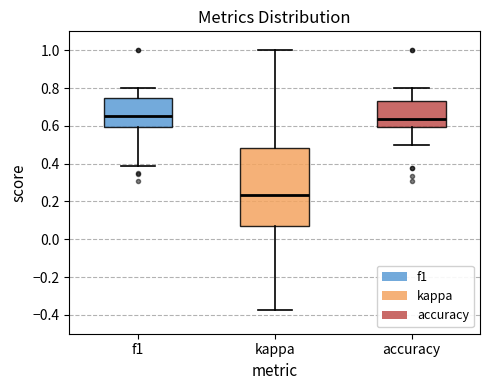

Reading left to right, transcribe this box plot: for each box, give where its median line is, the range the box spans, and where its two whiskers end, as read against the y-axis. The values are not printed on the chart, so give them approximately, as read against the axis.

f1: median 0.66, box 0.60 to 0.74, whiskers 0.38 to 0.80
kappa: median 0.24, box 0.06 to 0.48, whiskers -0.38 to 1.00
accuracy: median 0.64, box 0.60 to 0.74, whiskers 0.50 to 0.80